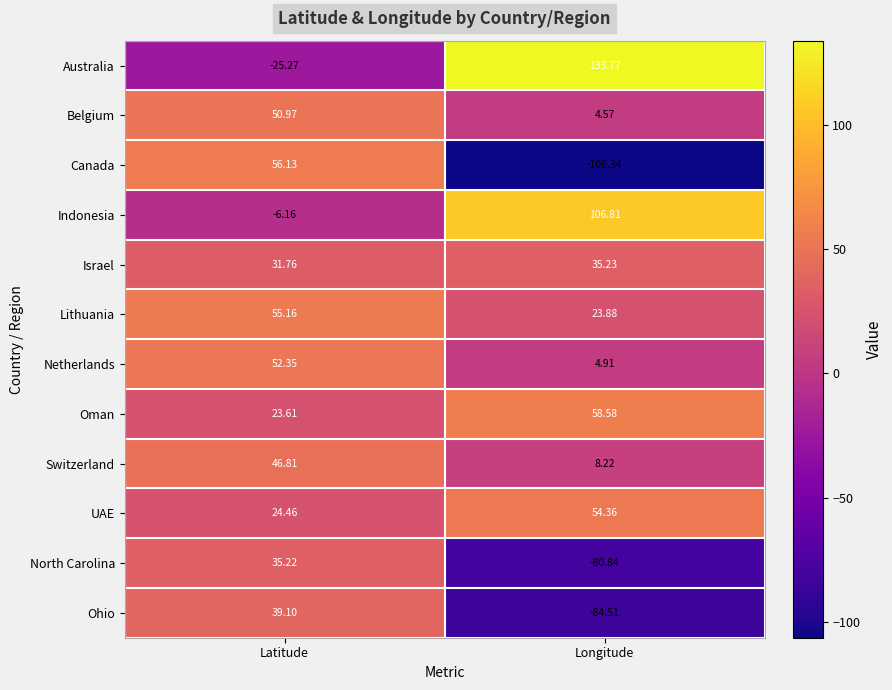

Which series has the widest spread of values?

Canada